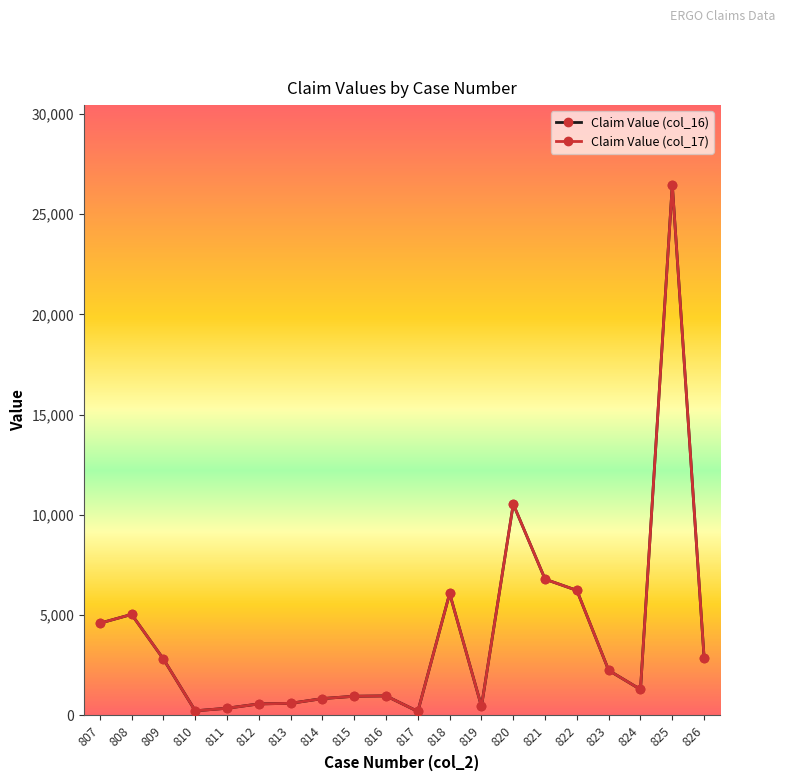

Which category has the lowest value in the Claim Value (col_17) series?

817